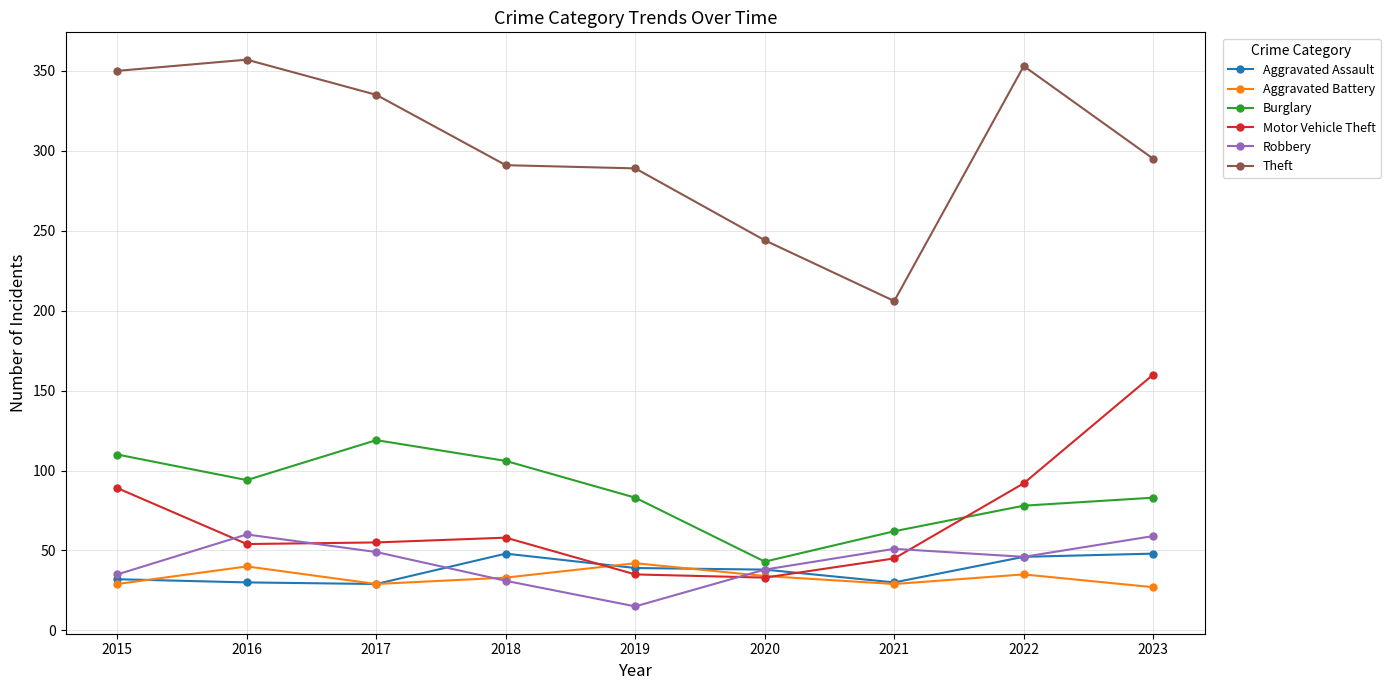

Between 2015 and 2019, which series saw the biggest shift?

Theft